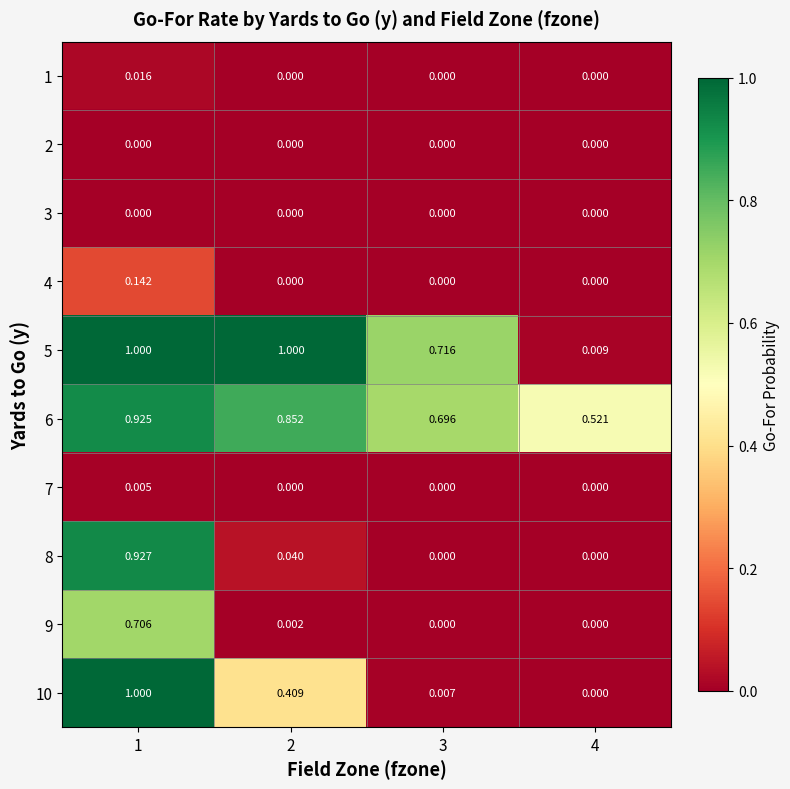

Is the value of 10 at 1 greater than the value of 9 at 3?

Yes